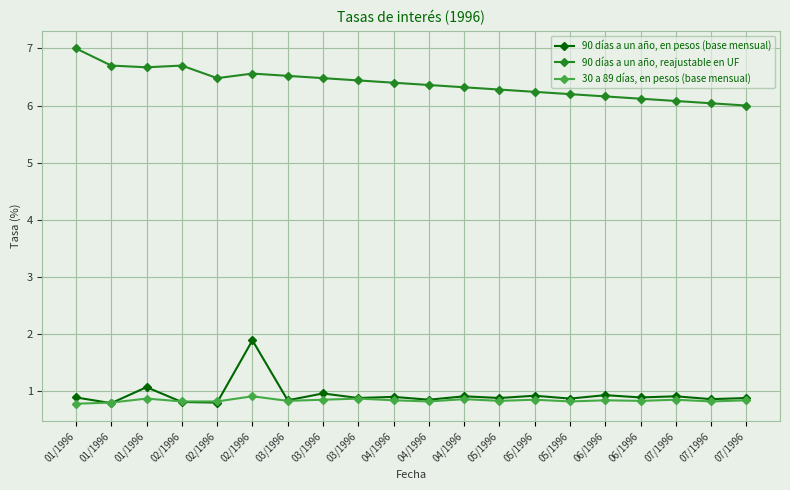

How many lines are shown in the chart?

3